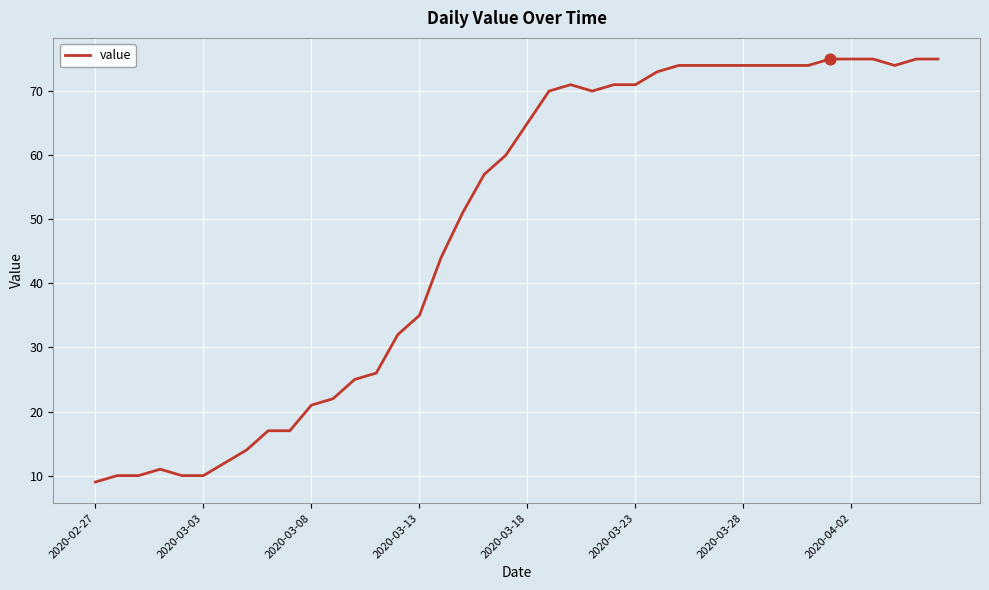

What is the difference between the maximum and minimum values?

66